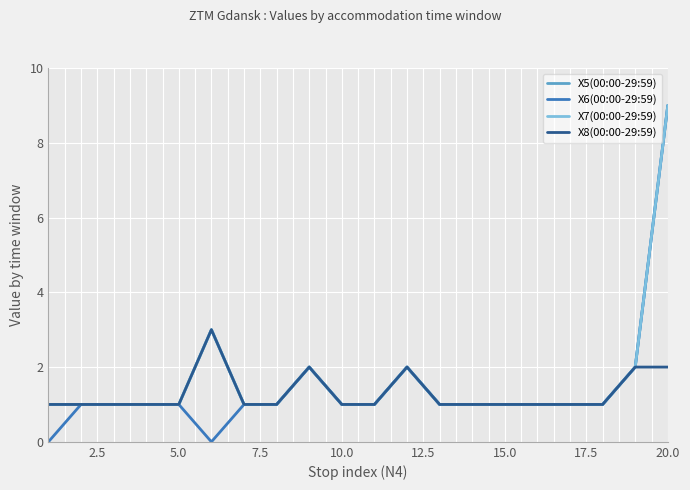

Does the chart display data point markers on the line(s)?

No